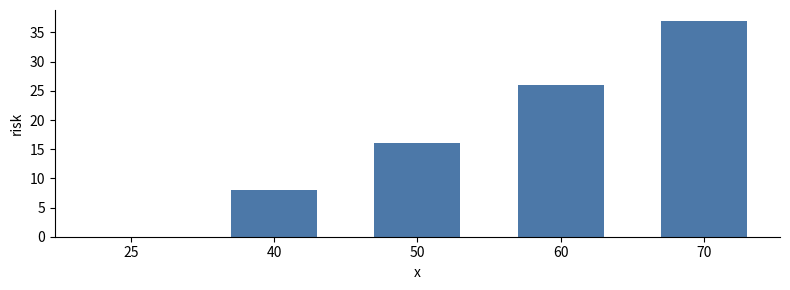

Is it true that the value at 50 is 6?

False